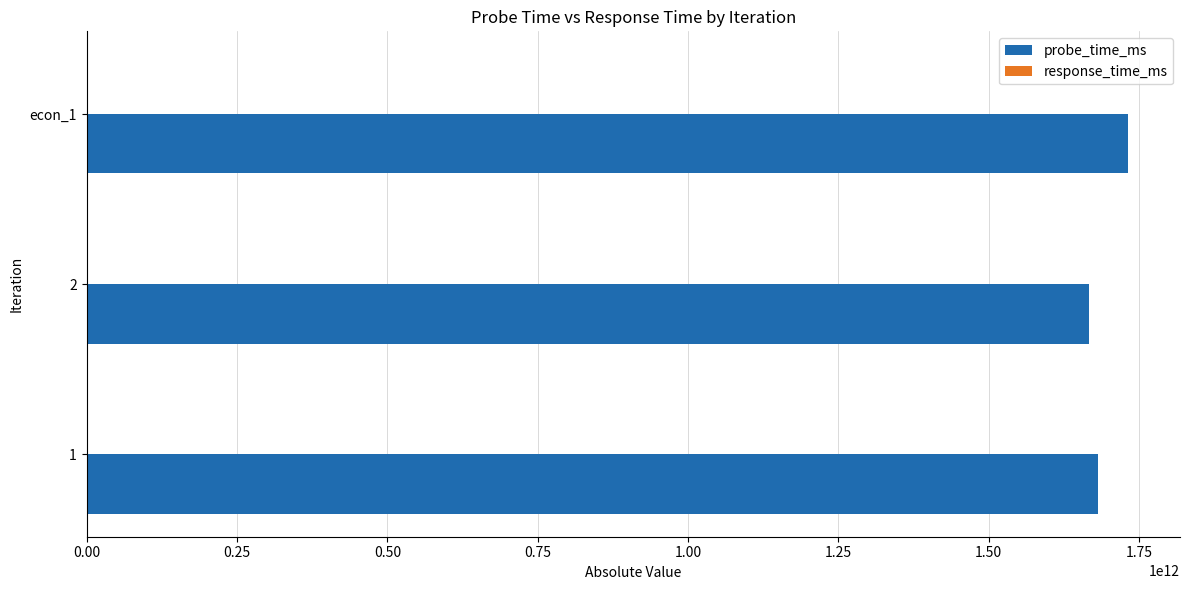

Count the number of categories in the chart.

3